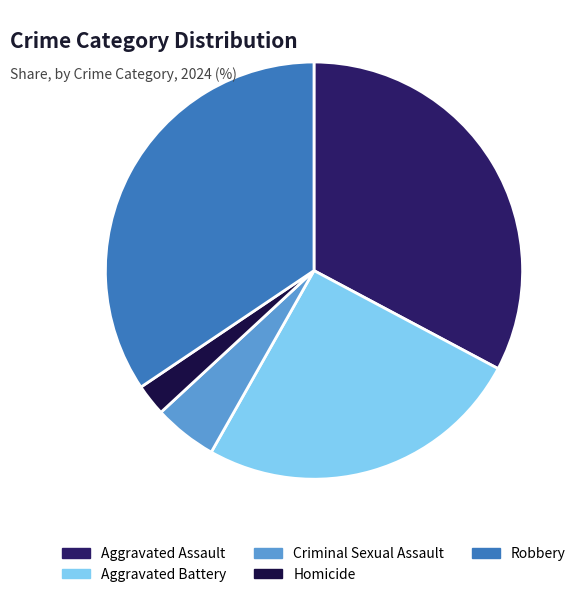

Approximately how many times larger is the value at Aggravated Battery compared to Criminal Sexual Assault?

5.2